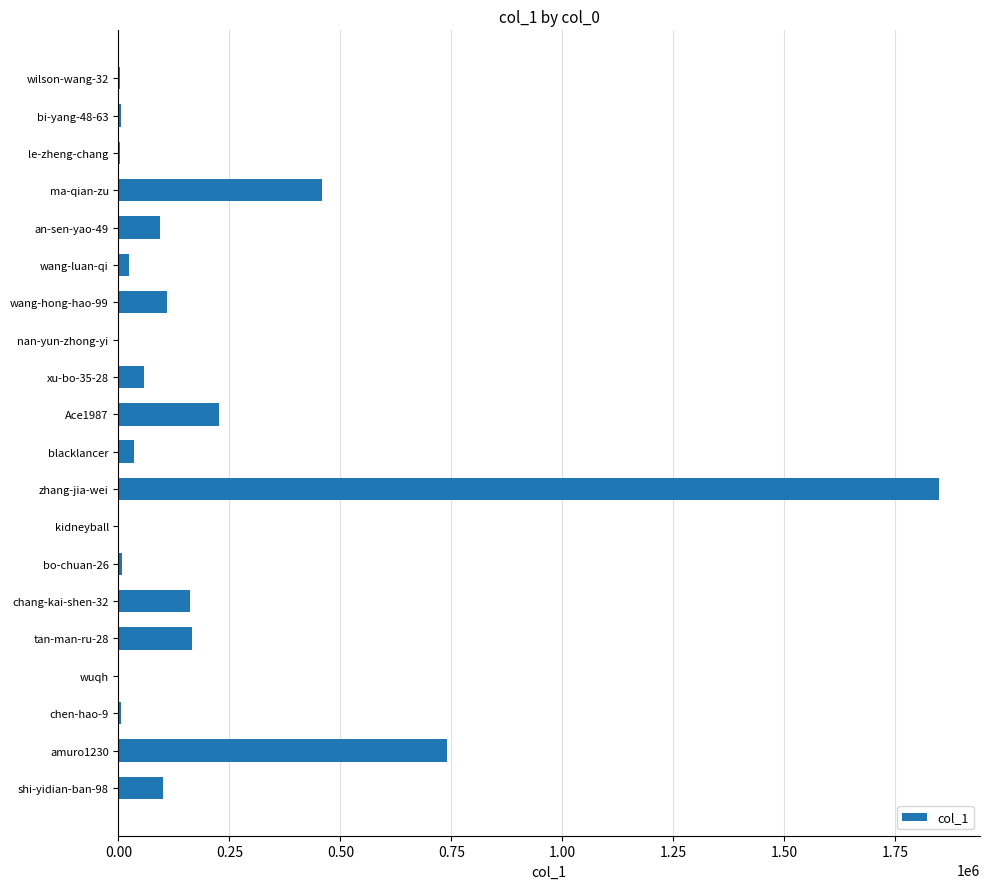

Which label corresponds to the largest value in the chart?

zhang-jia-wei